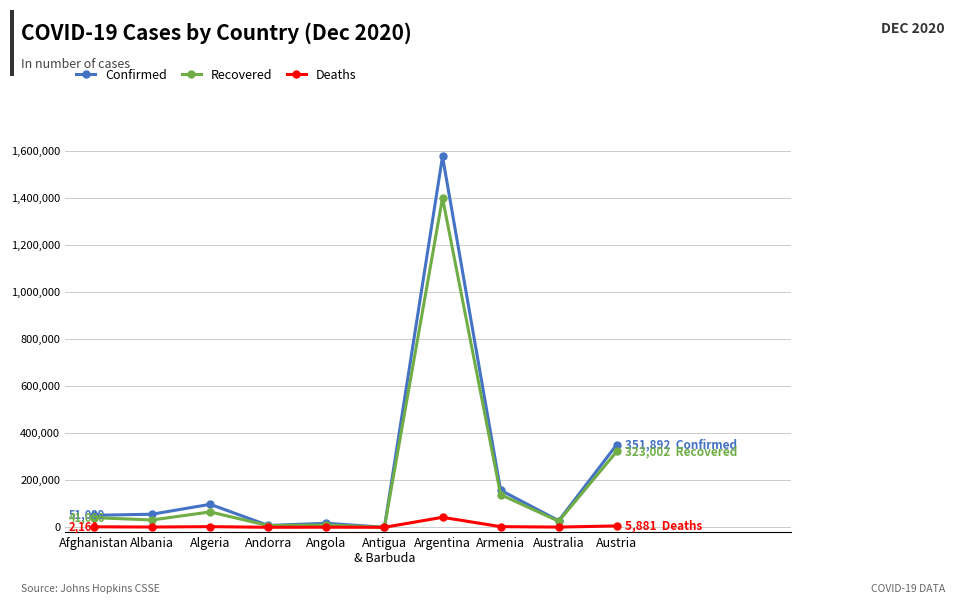

What is the greatest value displayed?

1578267